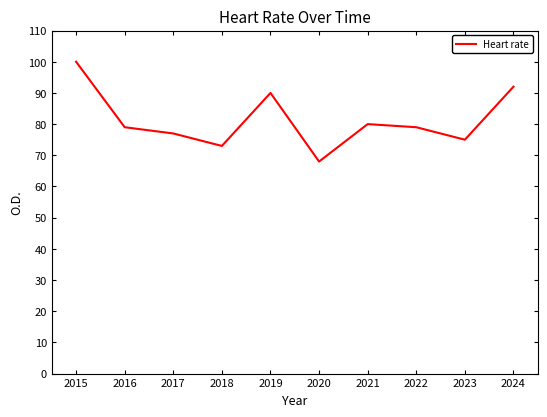

Is it true that the value at 2015 is 100?

True